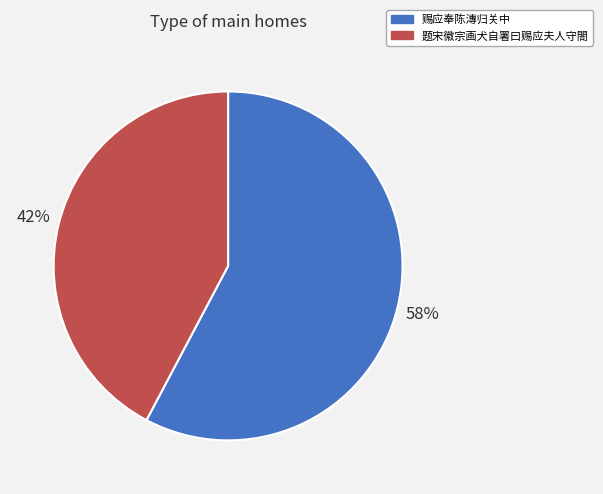

Is 赐应奉陈漙归关中 the majority of the pie?

Yes